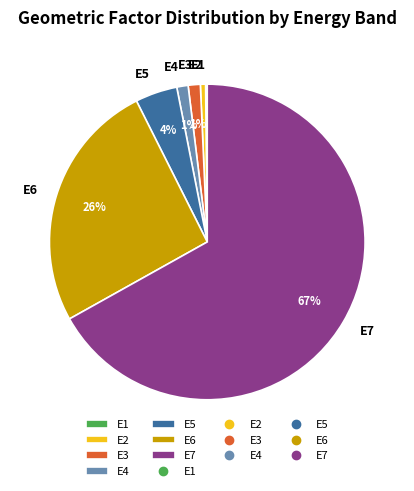

Which category has the biggest portion of the pie?

E7